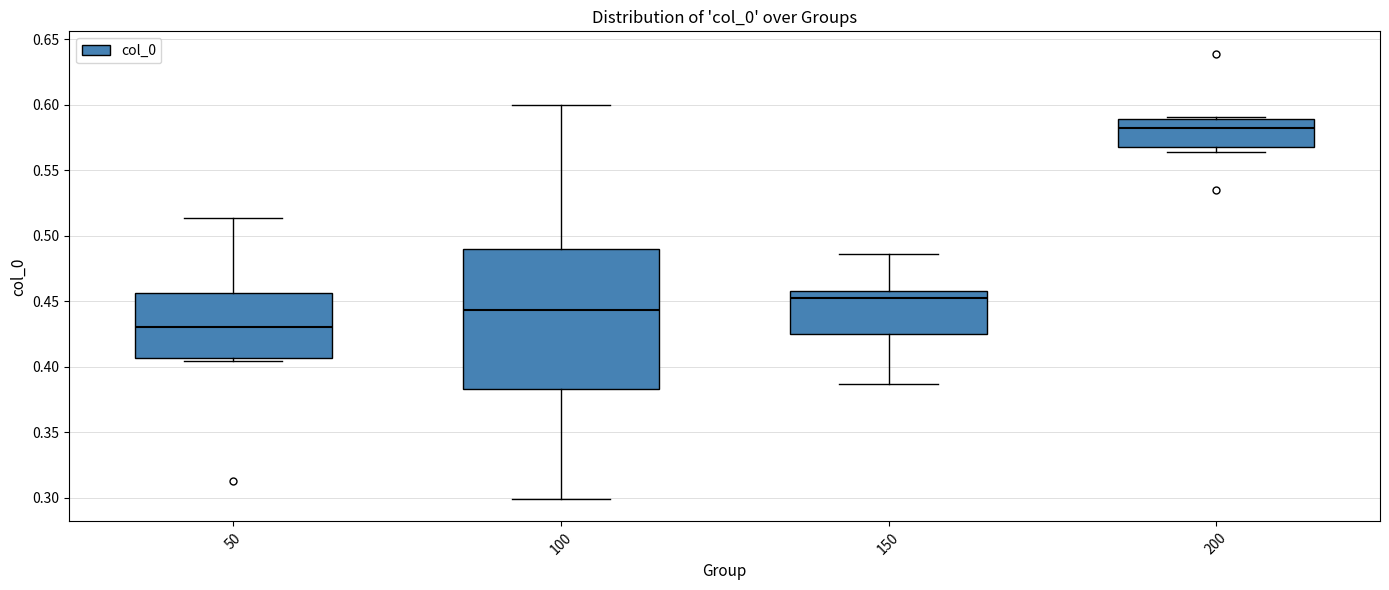

Comparing the boxes themselves (not the whiskers), which one is the tallest?

100